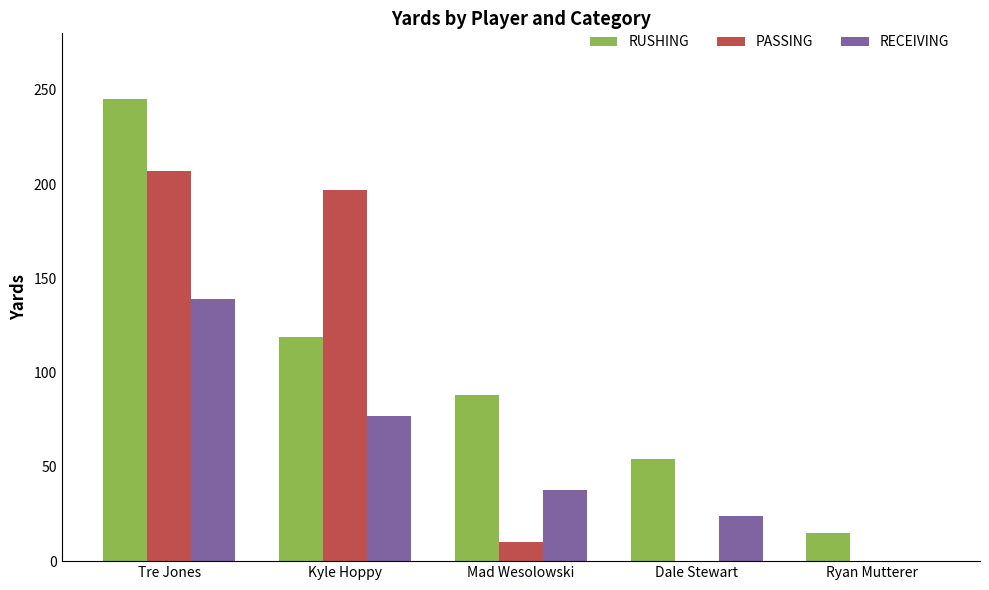

Read the PASSING value at Tre Jones.

207